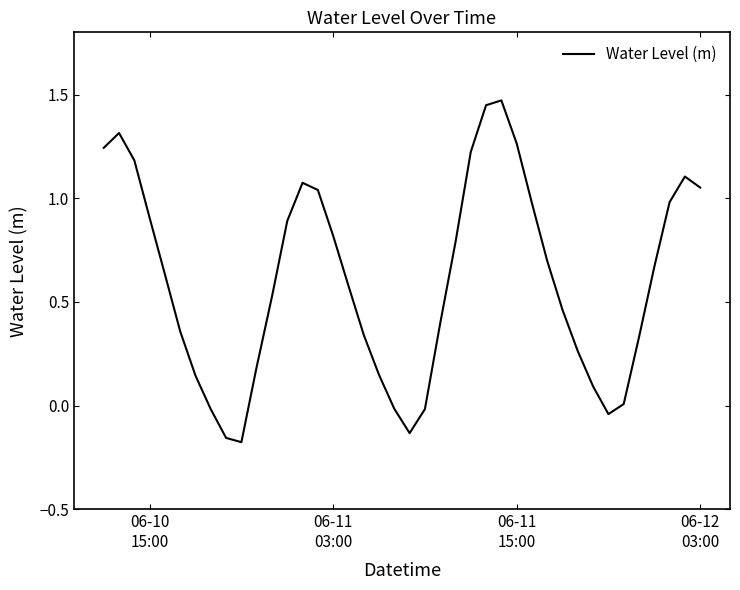

What is the difference between the maximum and minimum values?

1.6